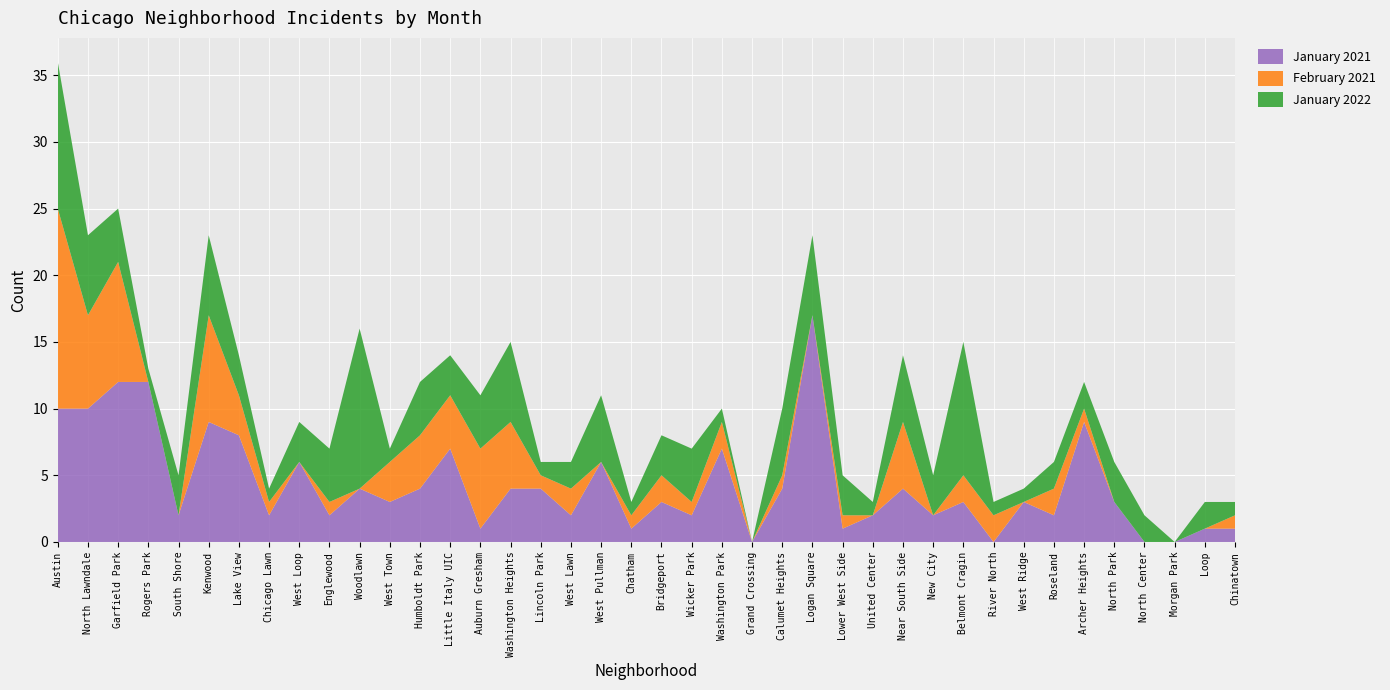

Reading left to right, extract all data points from this chart.

January 2021: 10	10	12	12	2	9	8	2	6	2	4	3	4	7	1	4	4	2	6	1	3	2	7	0	4	17	1	2	4	2	3	0	3	2	9	3	0	0	1	1
February 2021: 15	7	9	0	0	8	3	1	0	1	0	3	4	4	6	5	1	2	0	1	2	1	2	0	1	0	1	0	5	0	2	2	0	2	1	0	0	0	0	1
January 2022: 11	6	4	1	3	6	3	1	3	4	12	1	4	3	4	6	1	2	5	1	3	4	1	0	5	6	3	1	5	3	10	1	1	2	2	3	2	0	2	1